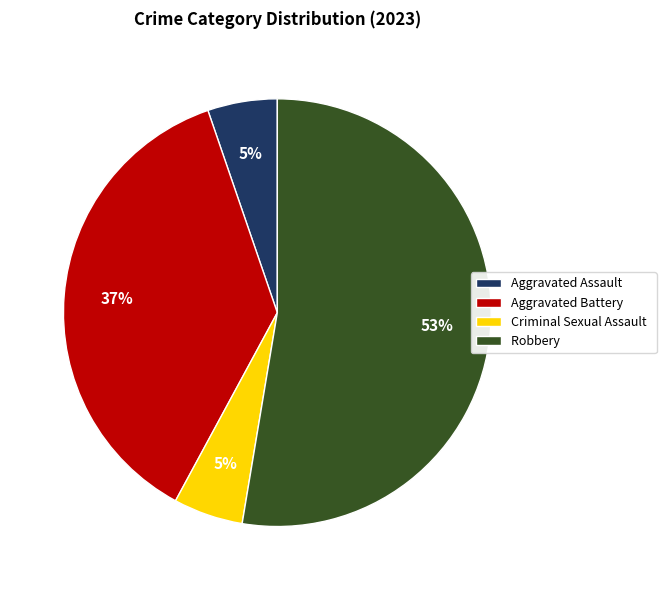

To the nearest percent, what is the combined percentage of Aggravated Battery and Aggravated Assault?

42%